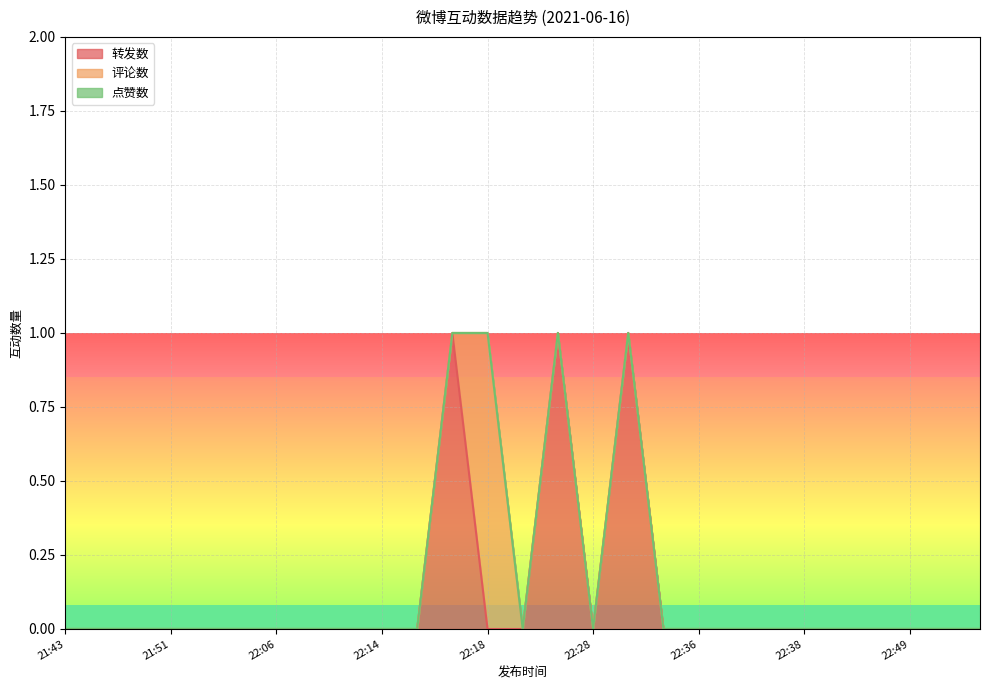

What is the label of the 14th point from the left?

22:20